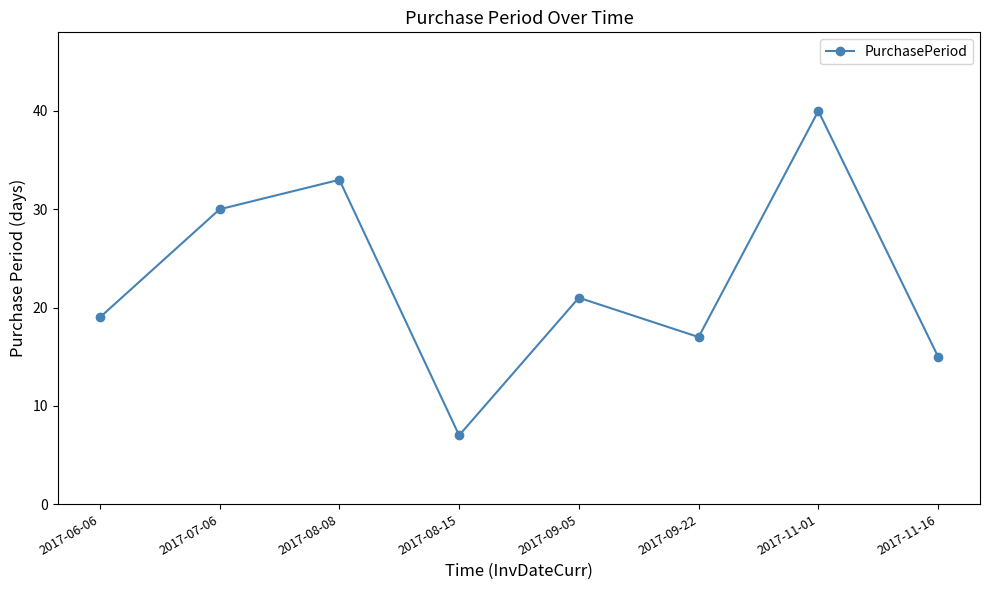

At which category does the data reach its first local peak?

2017-08-08